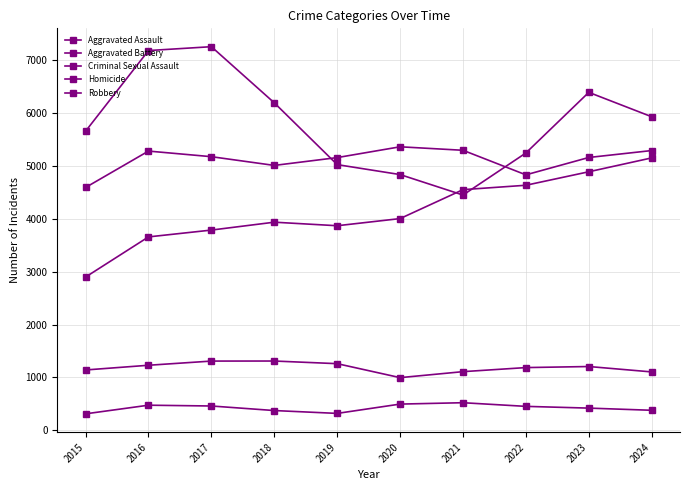

How many series are shown in this chart?

5